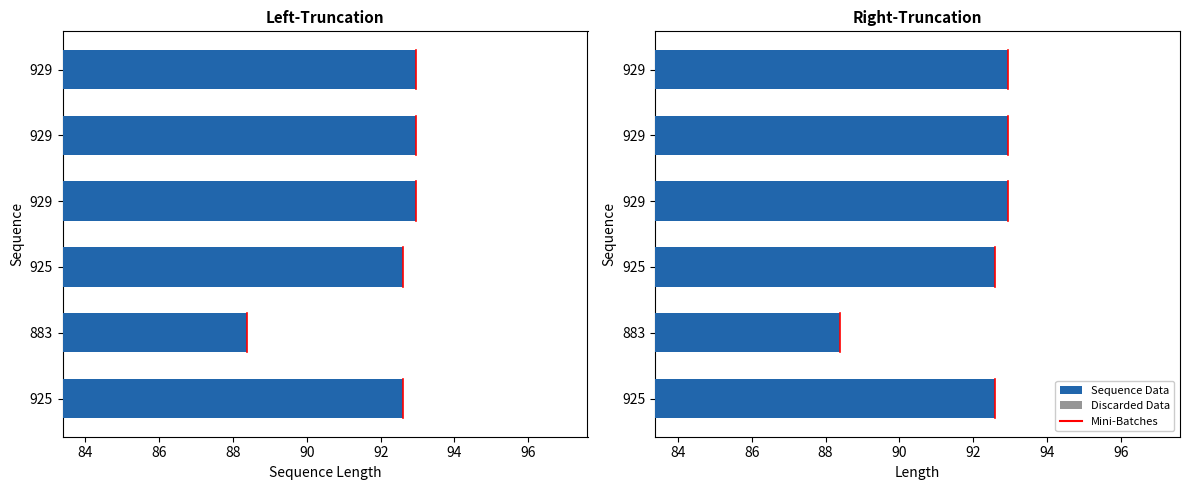

At how many categories does at least one series exceed 3?

6